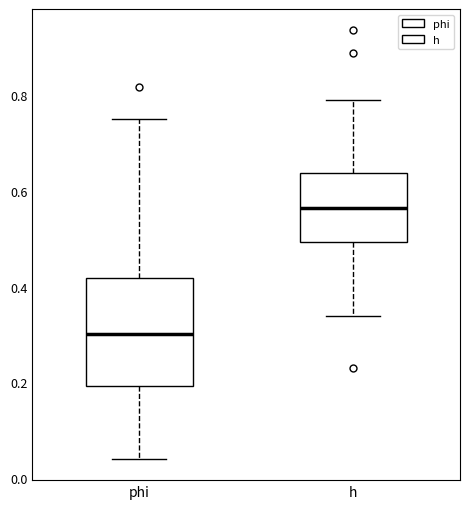

Comparing the boxes themselves (not the whiskers), which one is the tallest?

phi